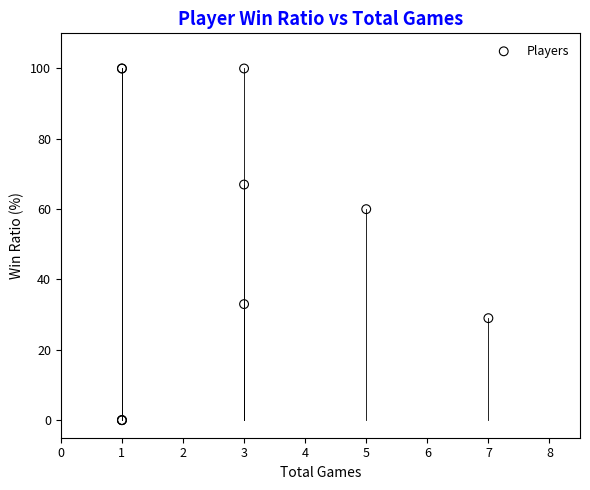

What Y value in the scatter plot is closest to 50?

60